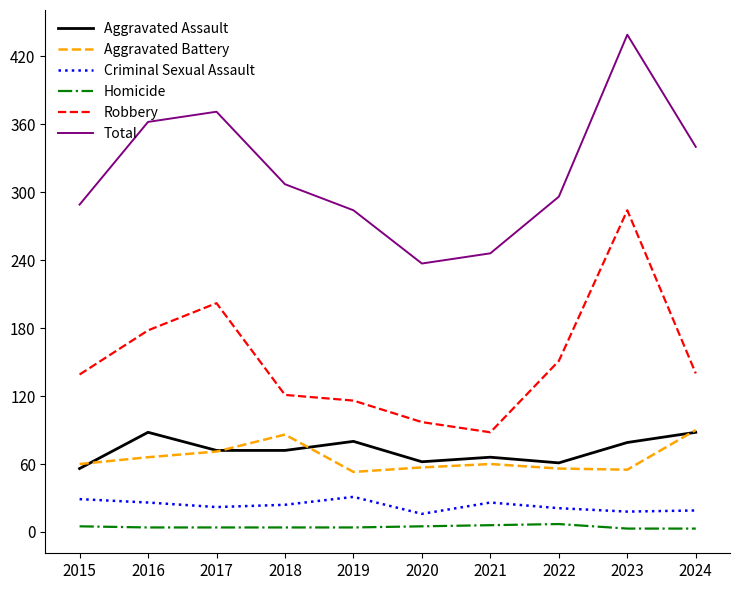

True or false: Total and Criminal Sexual Assault intersect in this chart.

False